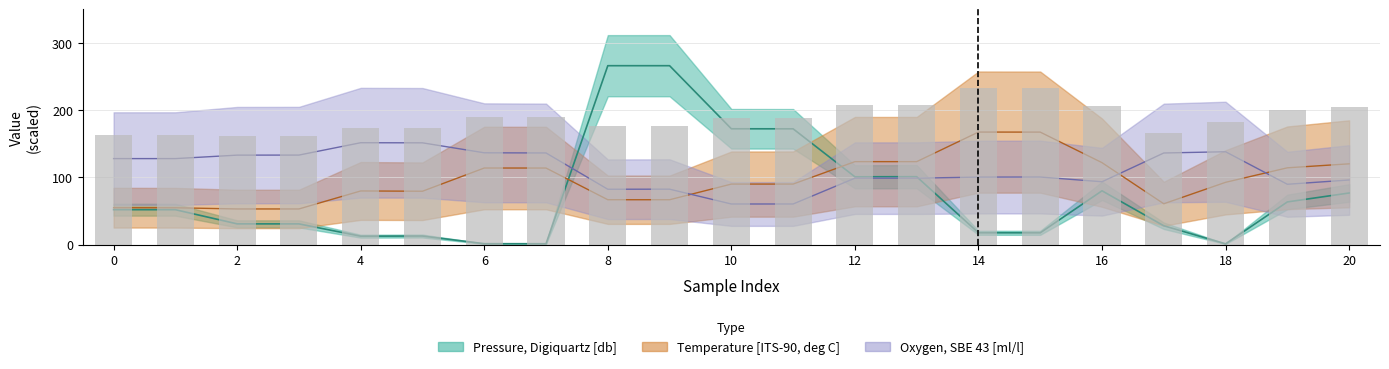

Which category has the lowest value in the Temperature, 2 [ITS-90, deg C] series?

2